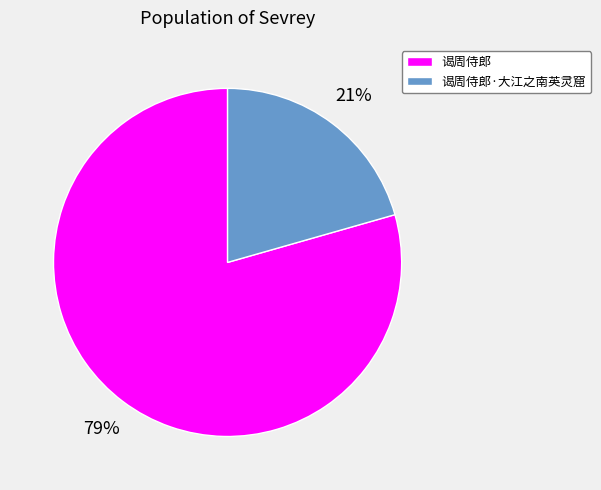

Which category has the biggest portion of the pie?

谒周侍郎